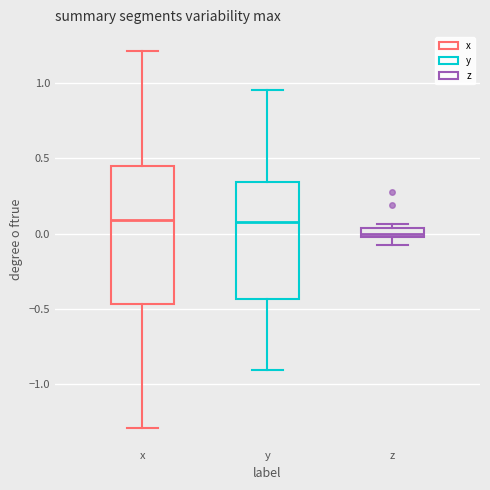

Which box has the lowest median line?

z